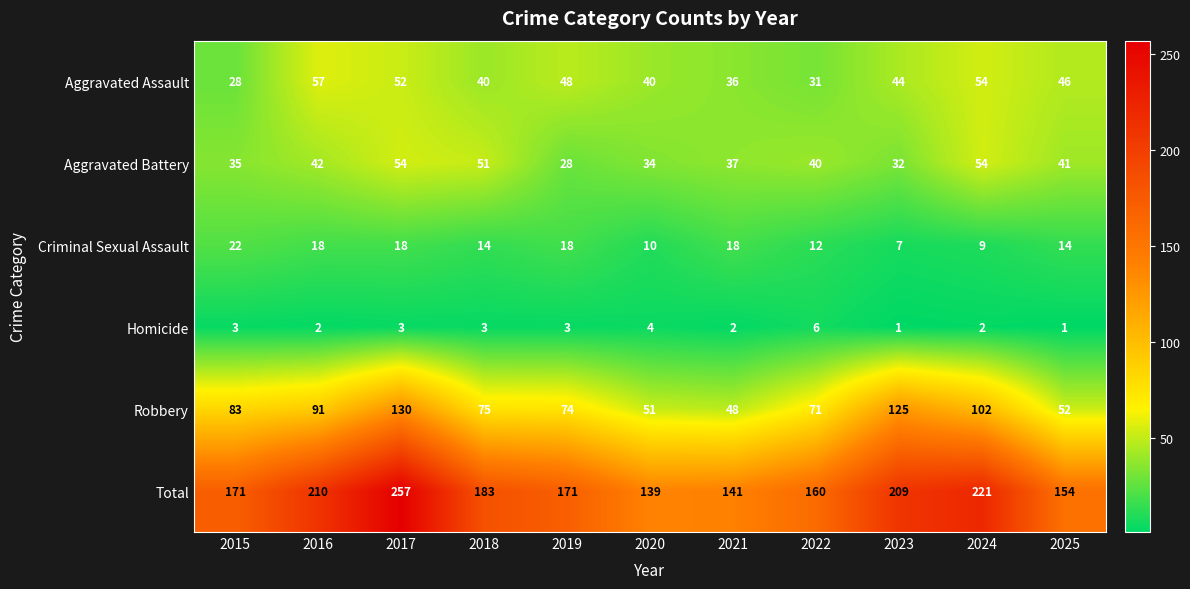

List the series in order of their peak value, lowest first.

Homicide, Criminal Sexual Assault, Aggravated Battery, Aggravated Assault, Robbery, Total